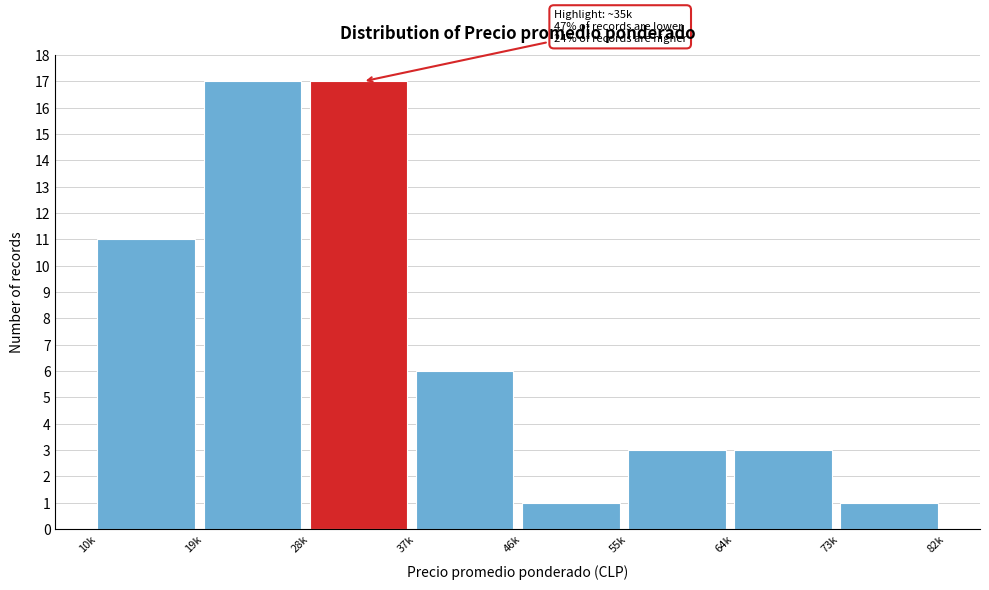

Reading left to right, list all the values displayed in this chart.

10k=11	19k=17	28k=17	37k=6	46k=1	55k=3	64k=3	73k=1